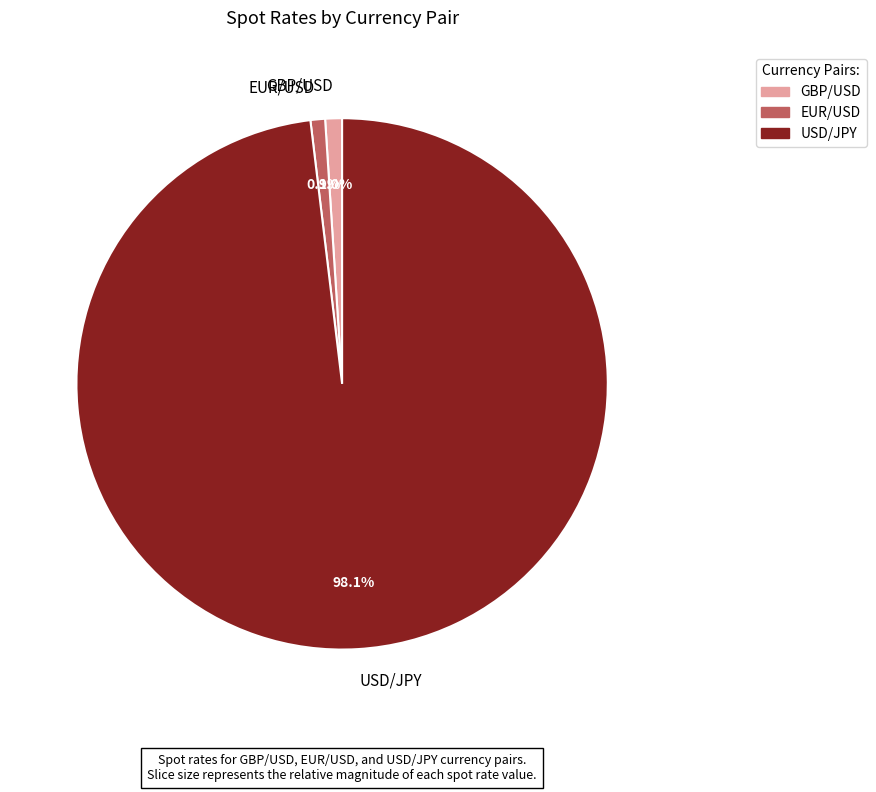

Approximately how many times larger is the value at GBP/USD compared to EUR/USD?

1.2